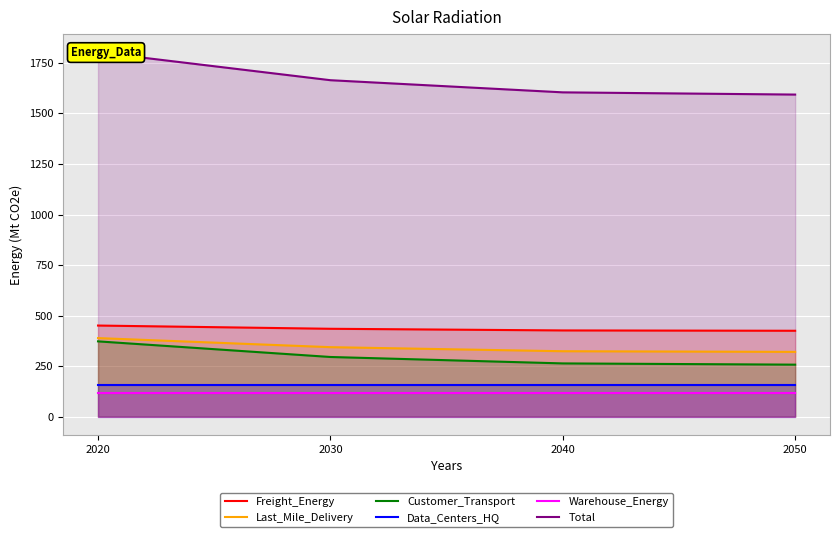

True or false: Freight_Energy and Total cross at least once.

False